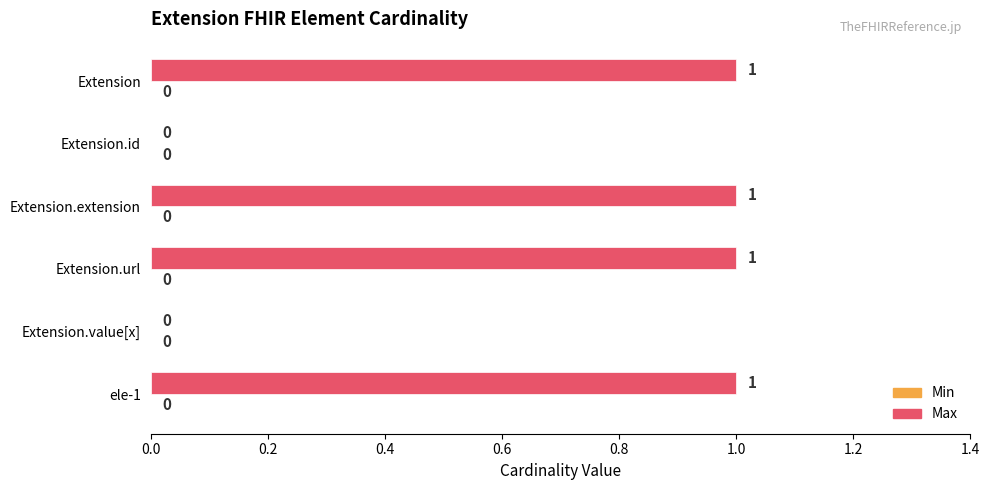

What is the sum of all values?

4